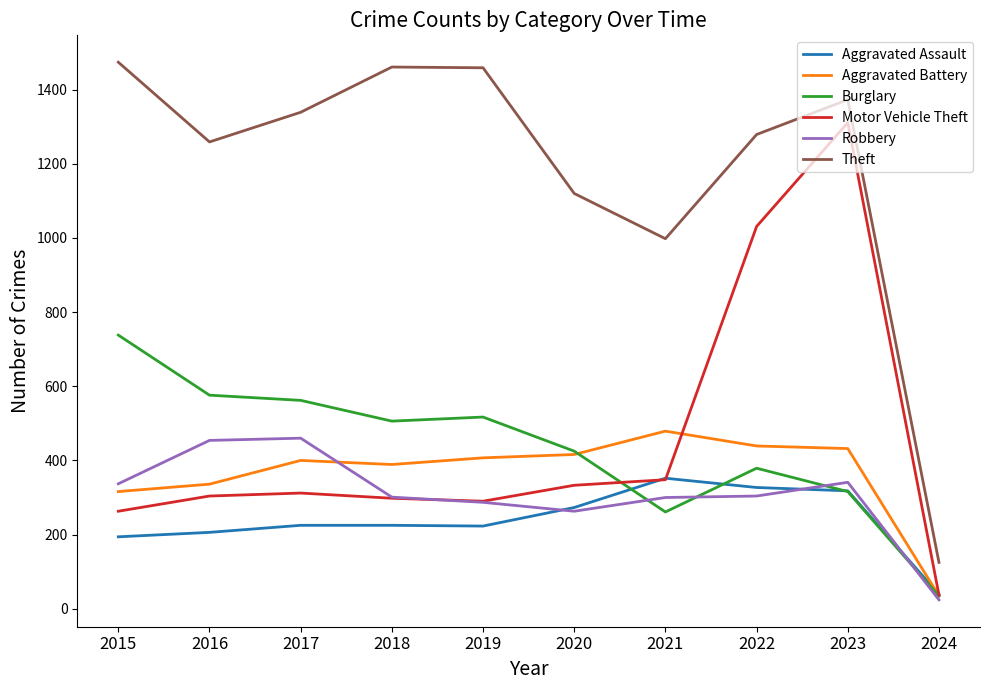

At which category does Aggravated Battery reach its first local valley?

2018